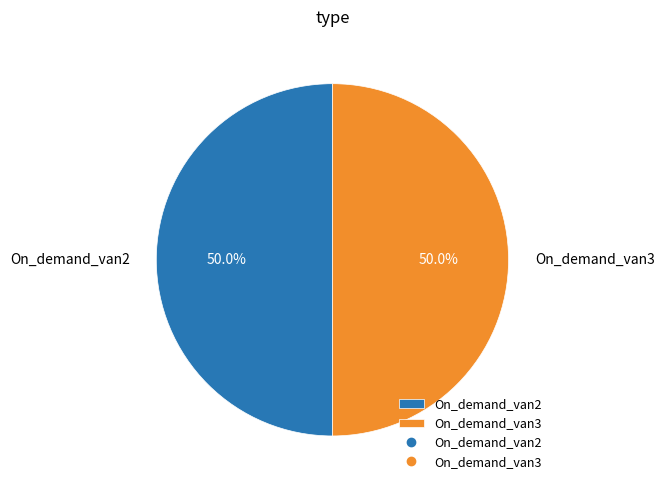

How many segments does this pie chart have?

2